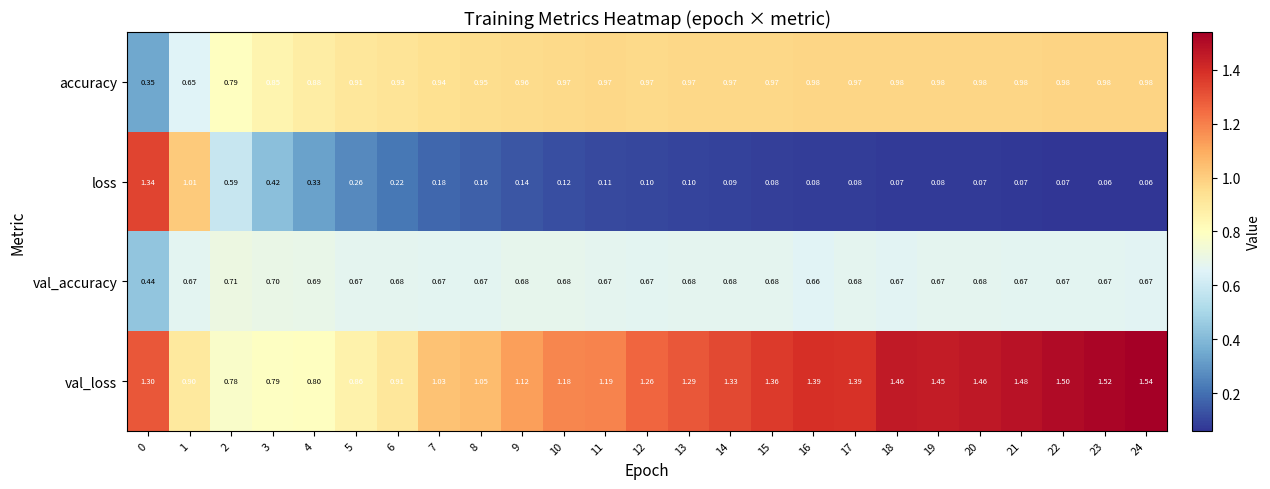

Rank the series by their maximum value, from lowest to highest.

val_accuracy, accuracy, loss, val_loss